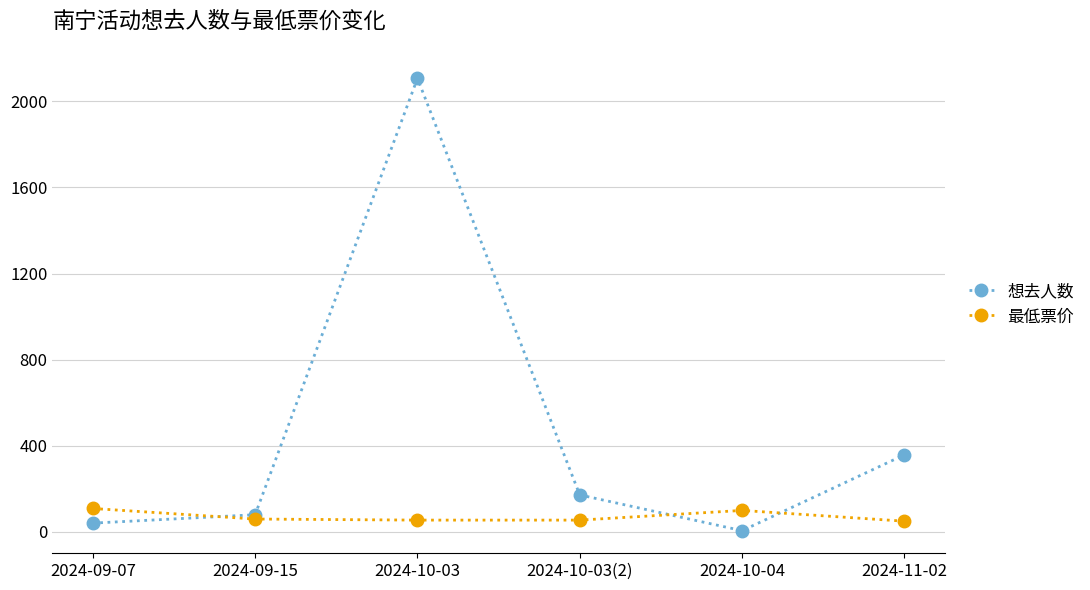

What is the sum of the 最低票价 values at 2024-10-03(2) and 2024-11-02?

105